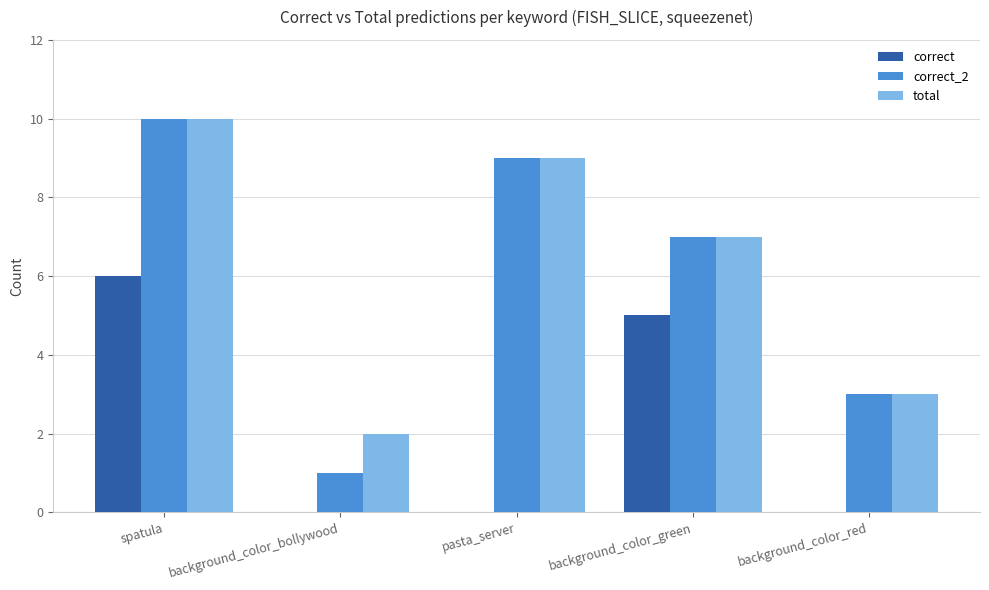

How many data points does each series have?

5